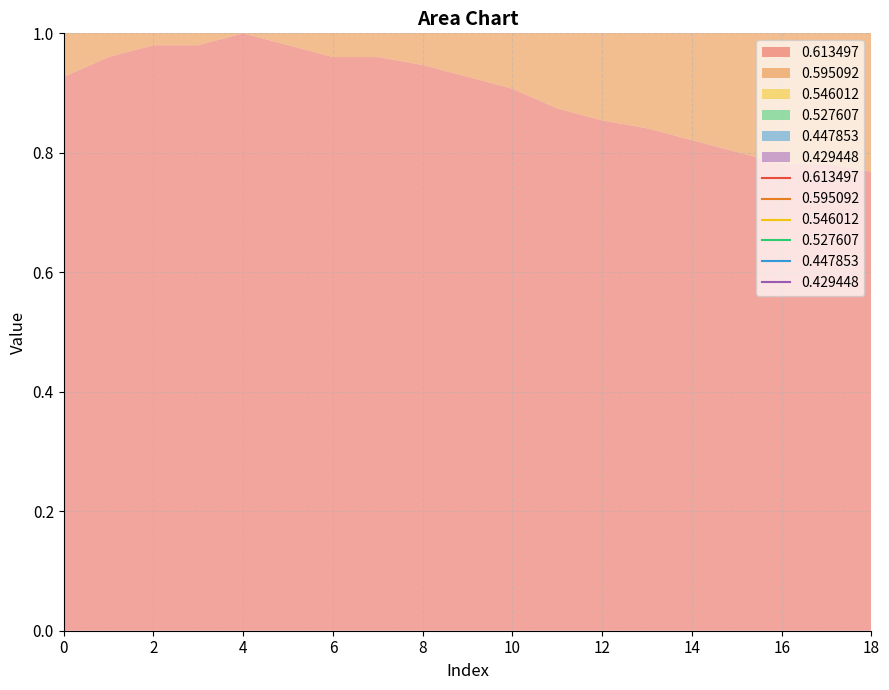

Which series has the largest total across all categories?

0.527607